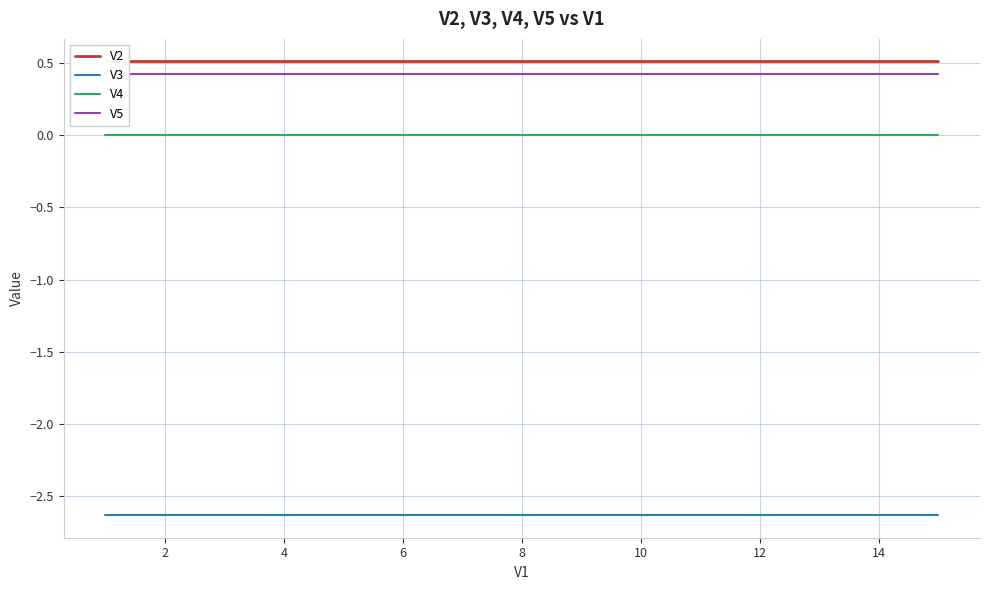

What are all the series names shown in the legend?

V2, V3, V4, V5